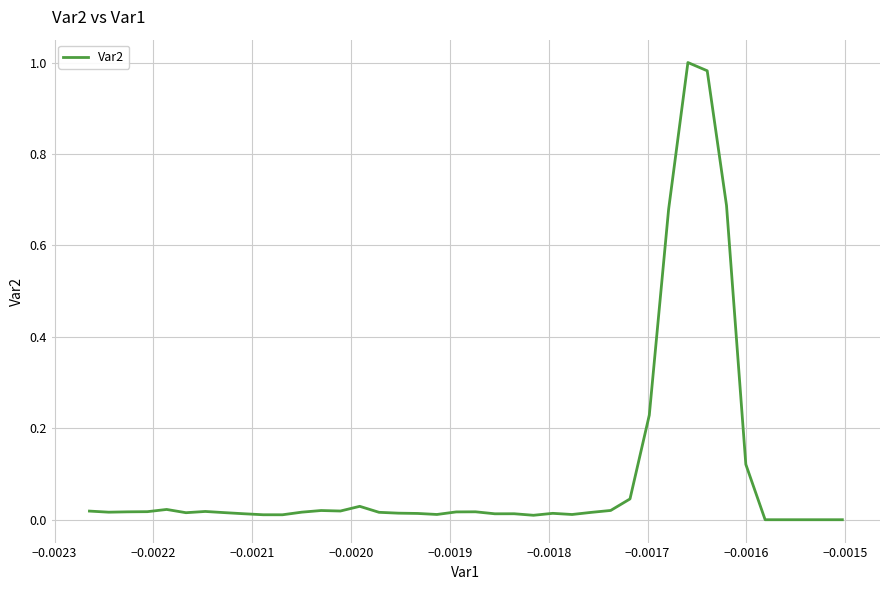

Does the chart have visible grid lines?

Yes